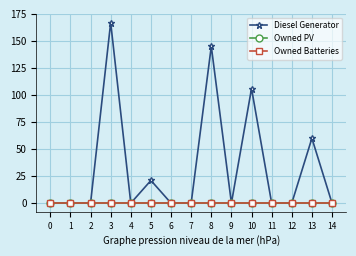

Reading left to right, extract all data points from this chart.

Diesel Generator: 0=0	1=0	2=0	3=167	4=0	5=21	6=0	7=0	8=145	9=0	10=106	11=0	12=0	13=60	14=0
Owned PV: 0=0	1=0	2=0	3=0	4=0	5=0	6=0	7=0	8=0	9=0	10=0	11=0	12=0	13=0	14=0
Owned Batteries: 0=0	1=0	2=0	3=0	4=0	5=0	6=0	7=0	8=0	9=0	10=0	11=0	12=0	13=0	14=0